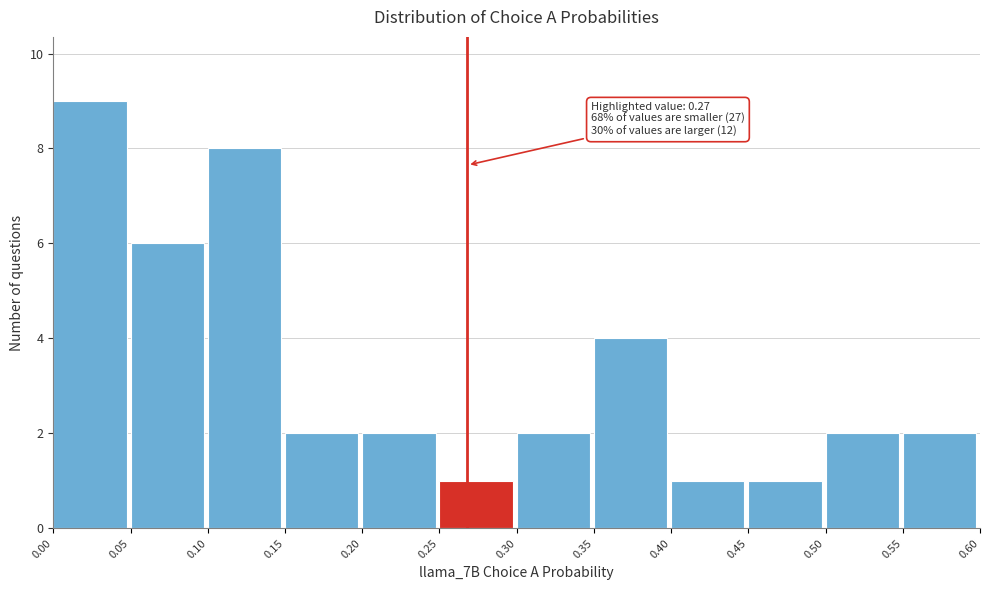

Which range on the x-axis has the tallest bar?

0.00 to 0.05